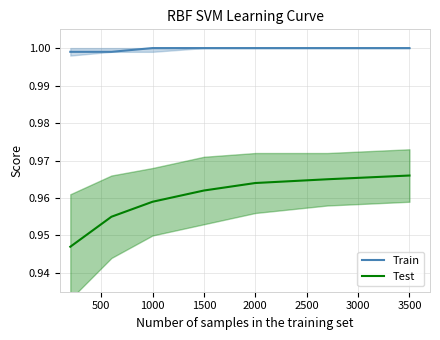

What are all the series names shown in the legend?

Train, Test